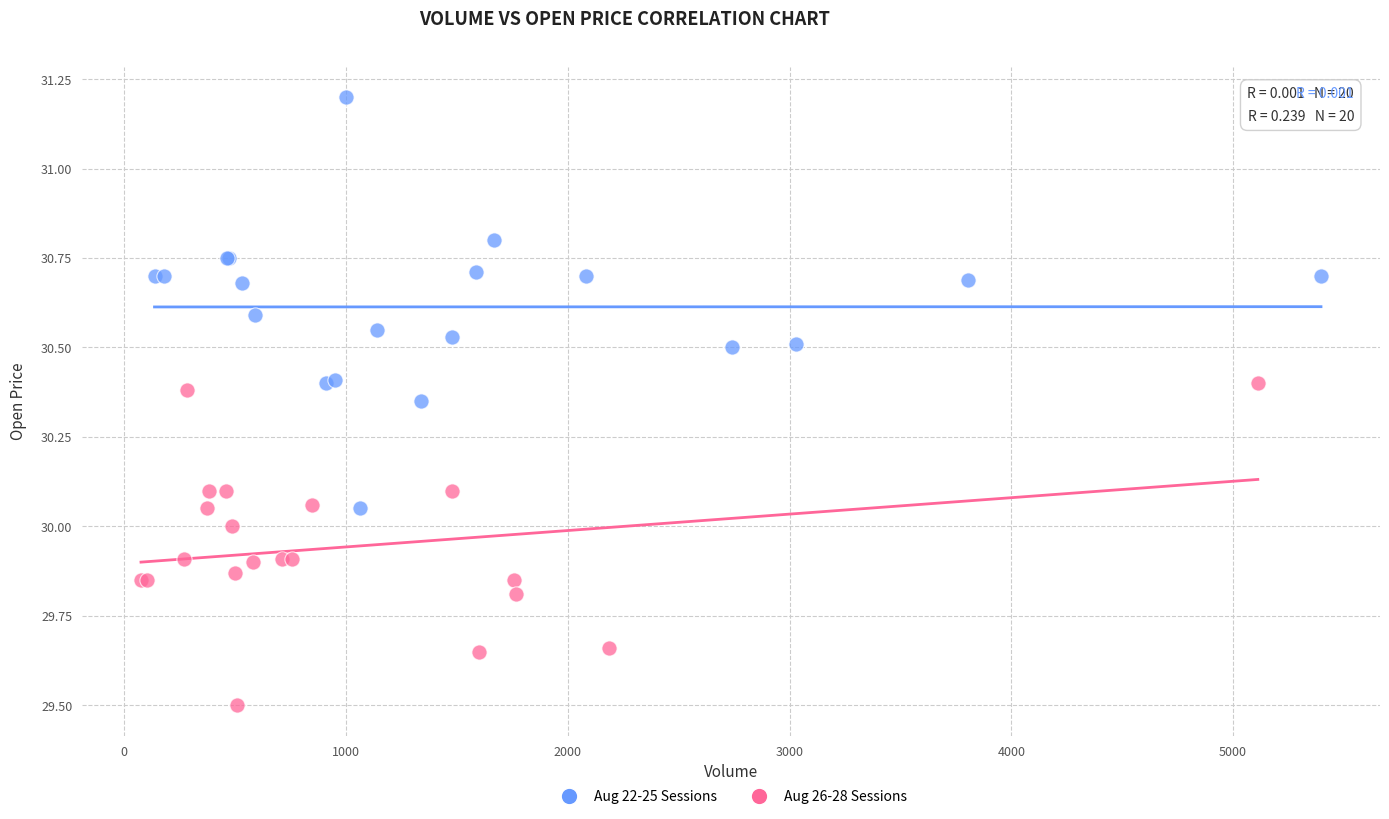

Which series contains the lowest Y value?

Aug 26-28 Sessions